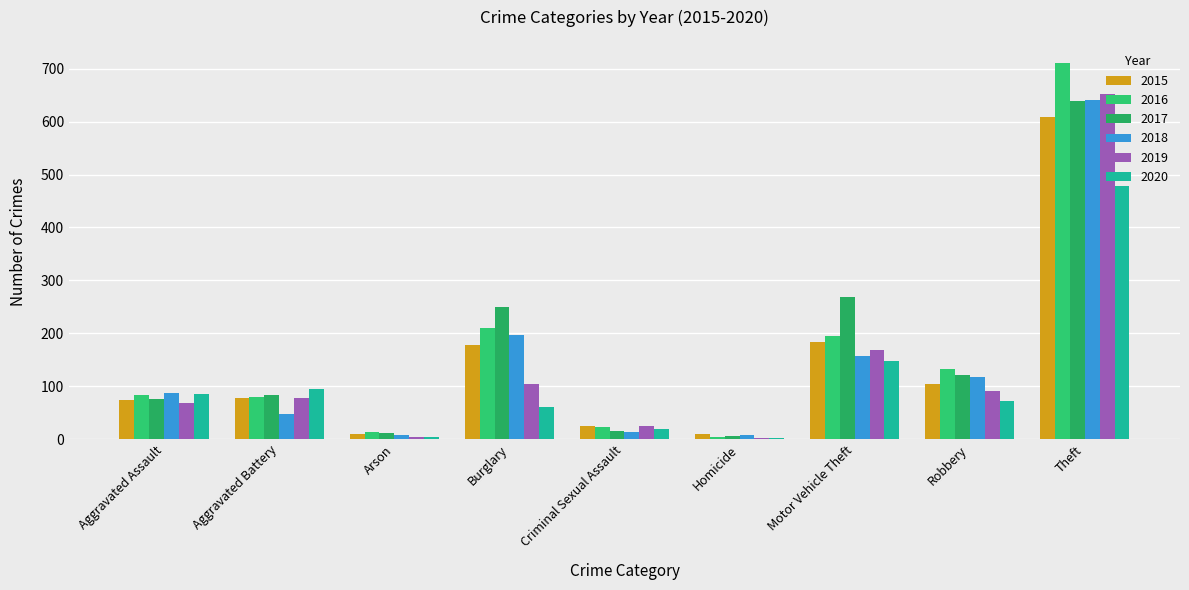

Which series changed the most between Aggravated Assault and Burglary?

2017